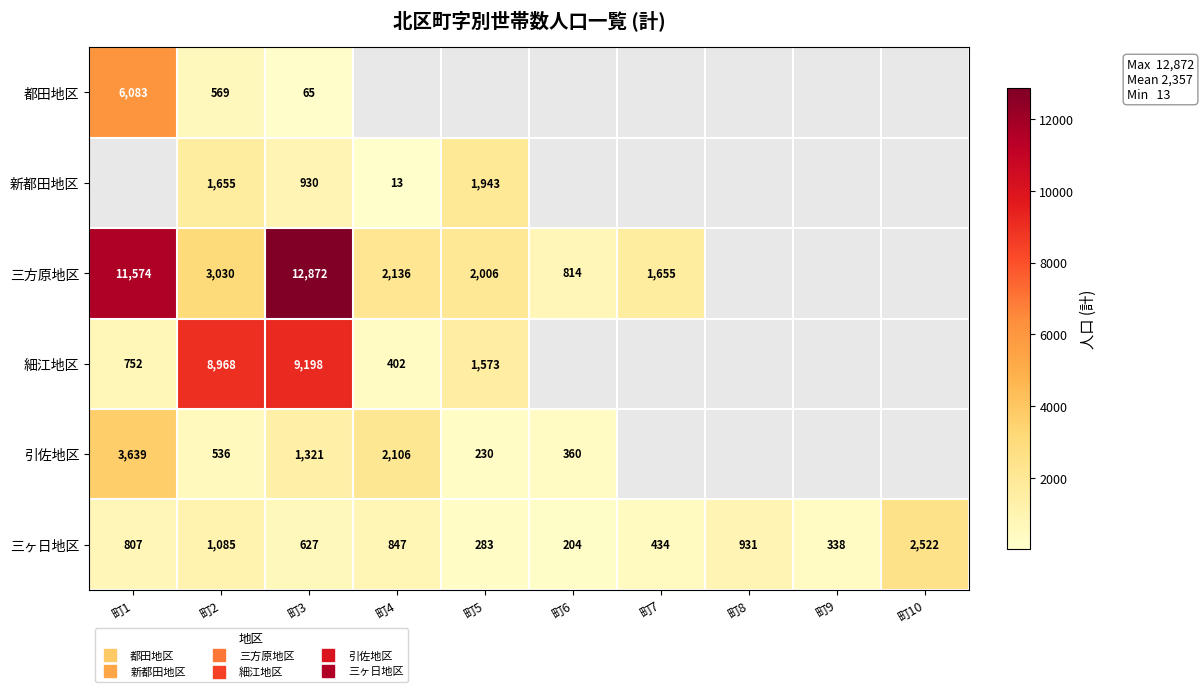

True or false: 三方原地区 has a value of 12872.0 at 町3.

True